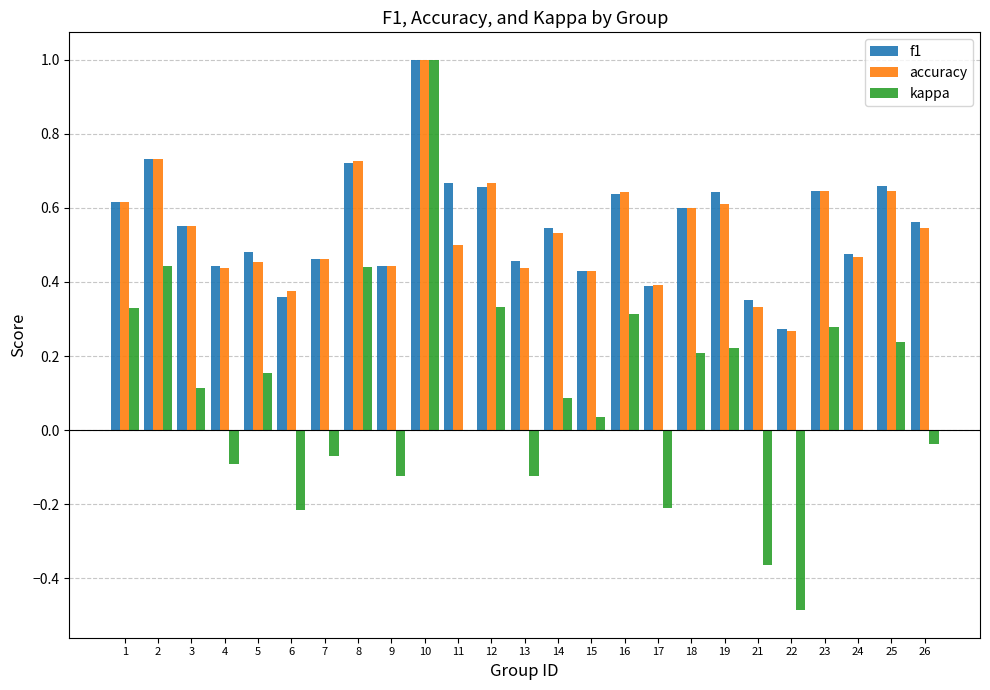

What is the sum of all accuracy values?

13.5